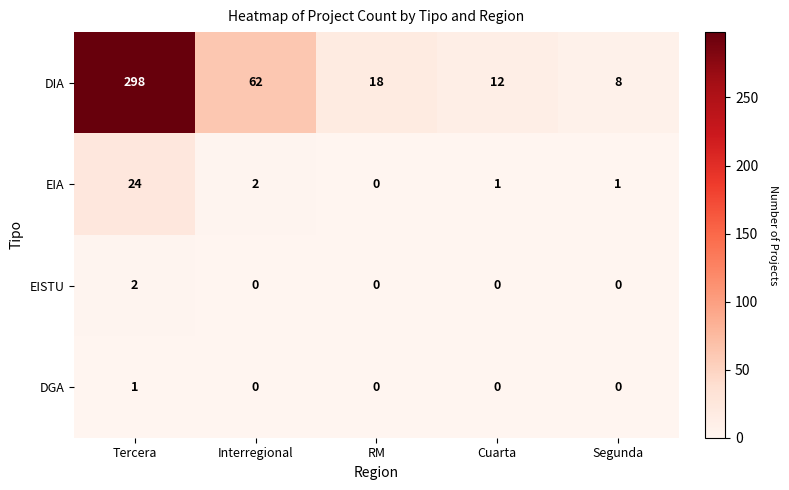

What is the difference between the highest and lowest values at Interregional?

62